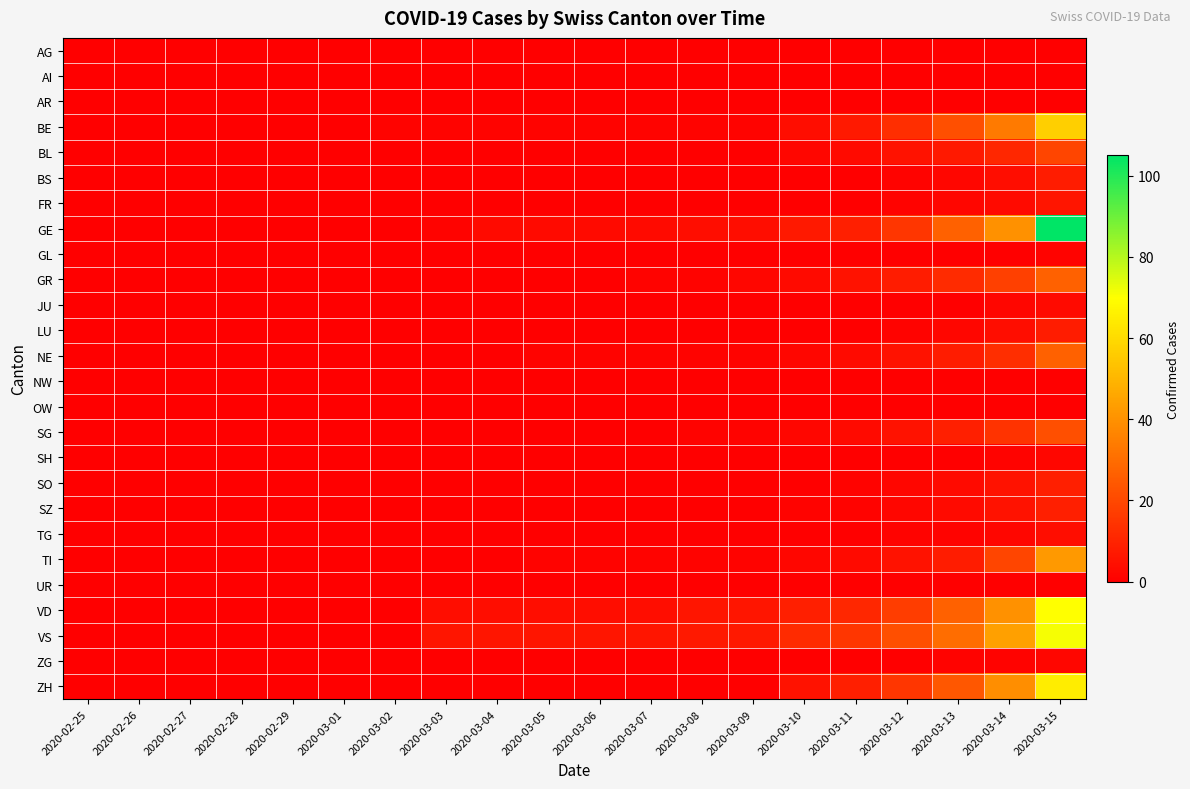

Between 2020-03-06 and 2020-03-08, which series saw the biggest shift?

VD